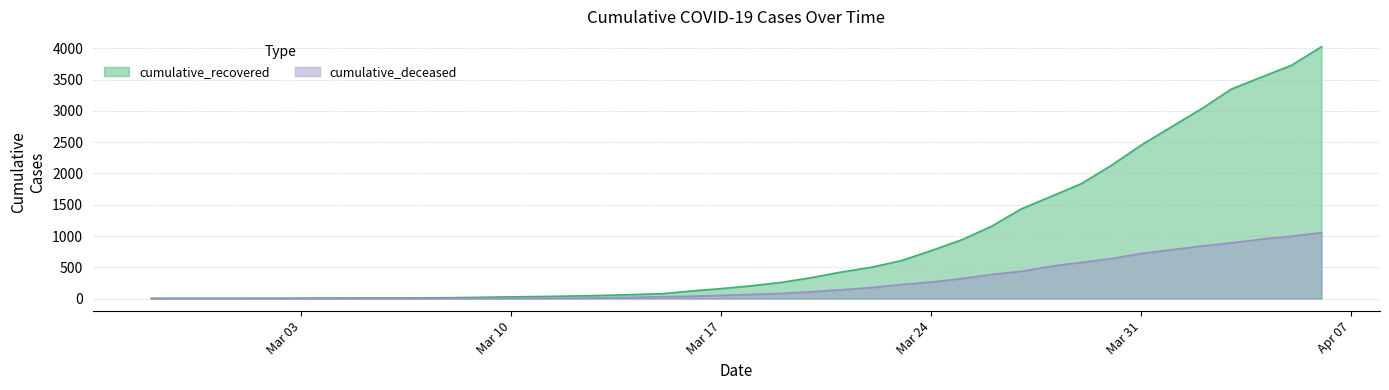

Which series has the largest total across all categories?

cumulative_recovered